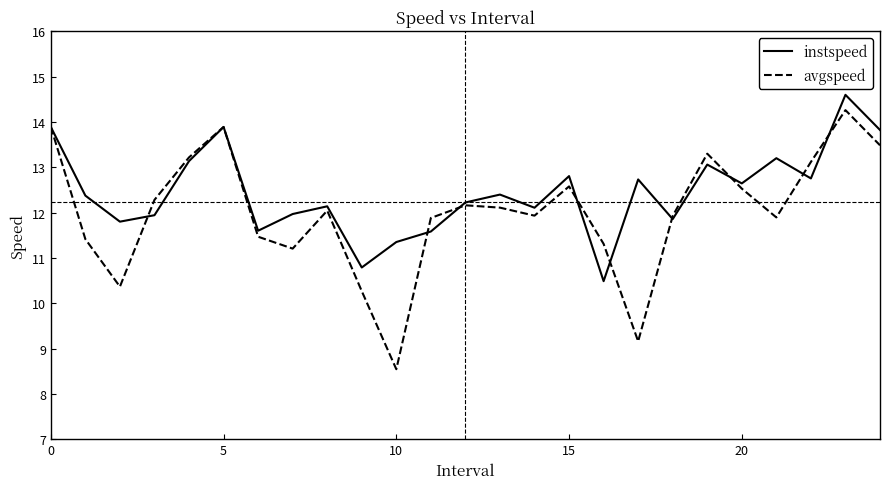

What is the maximum value shown in the chart?

14.6